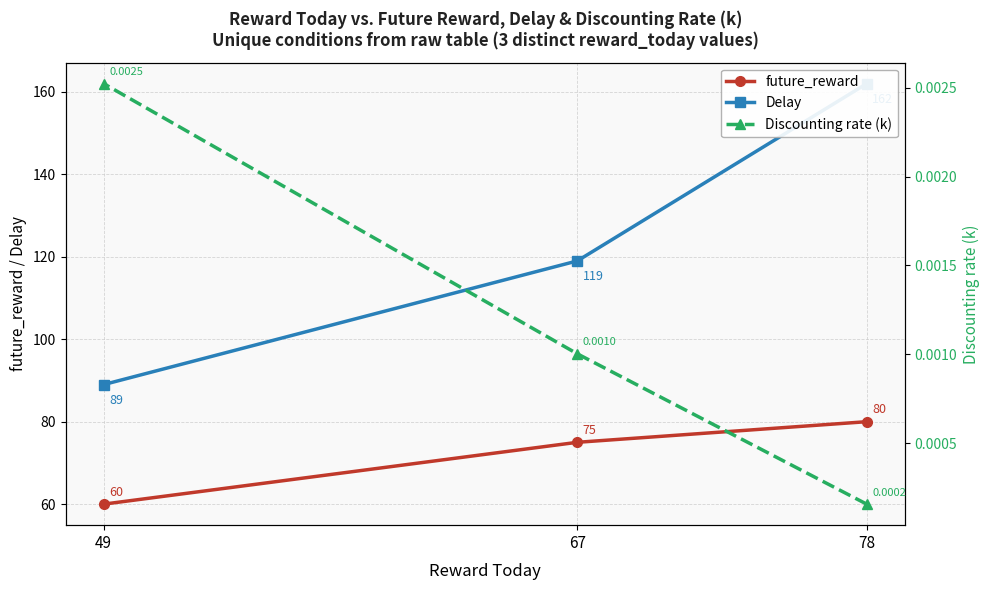

Is it true that future_reward equals 15.3 at 49?

False